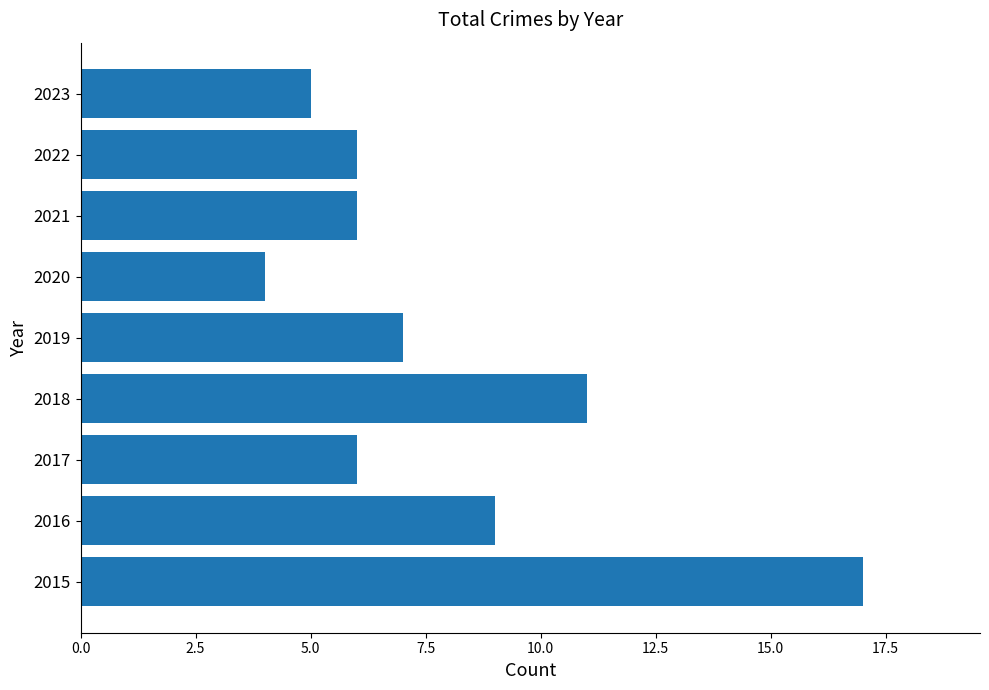

The chart shows a value of 2 at 2017. True or false?

False